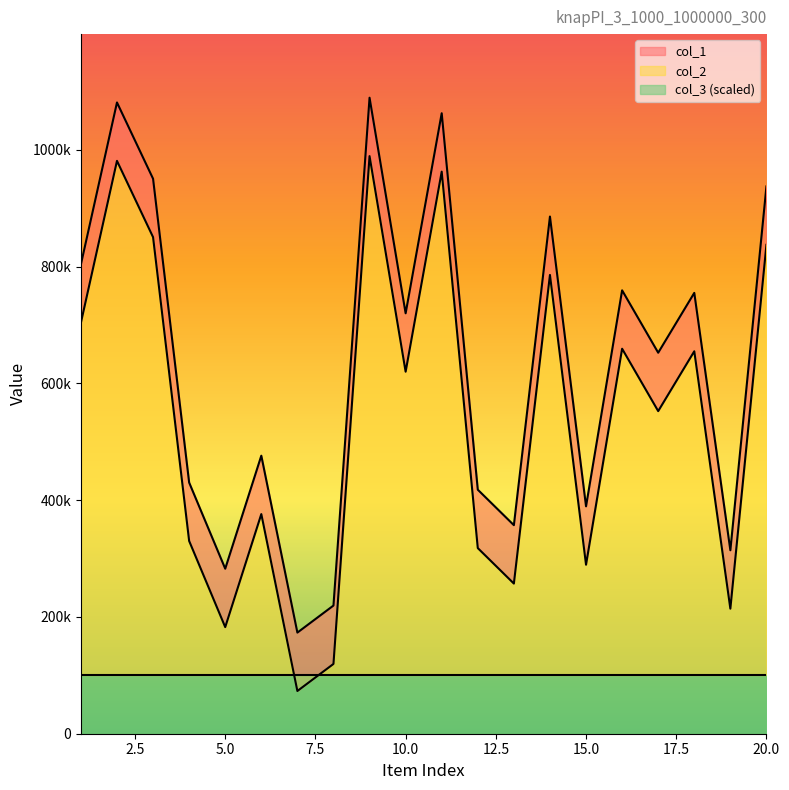

Does the chart have visible grid lines?

No